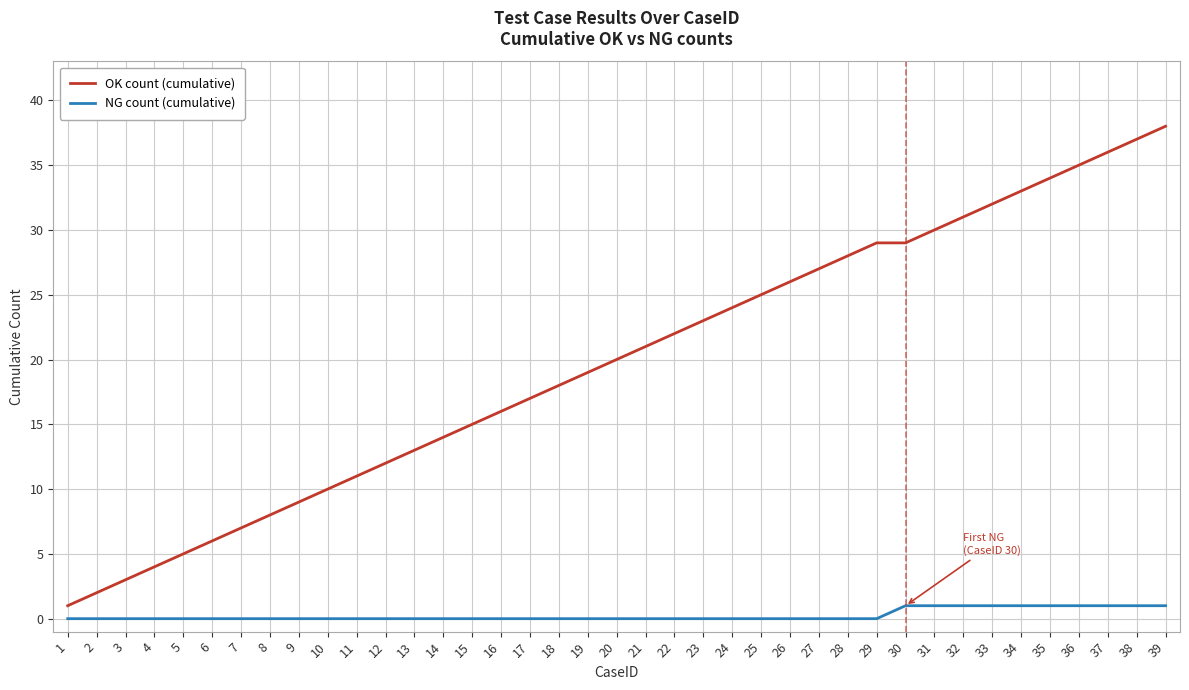

What is the spread (max minus min) of values at 13?

13